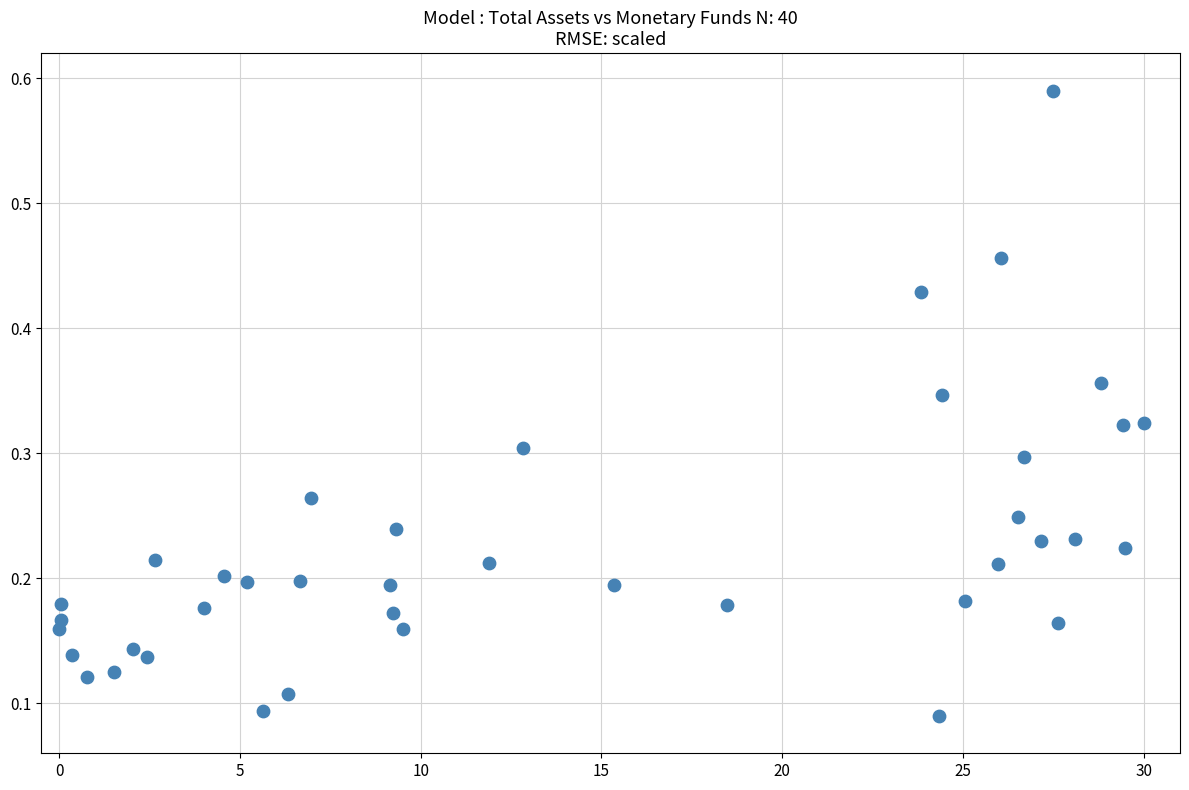

How many points are shown in the scatter plot?

40